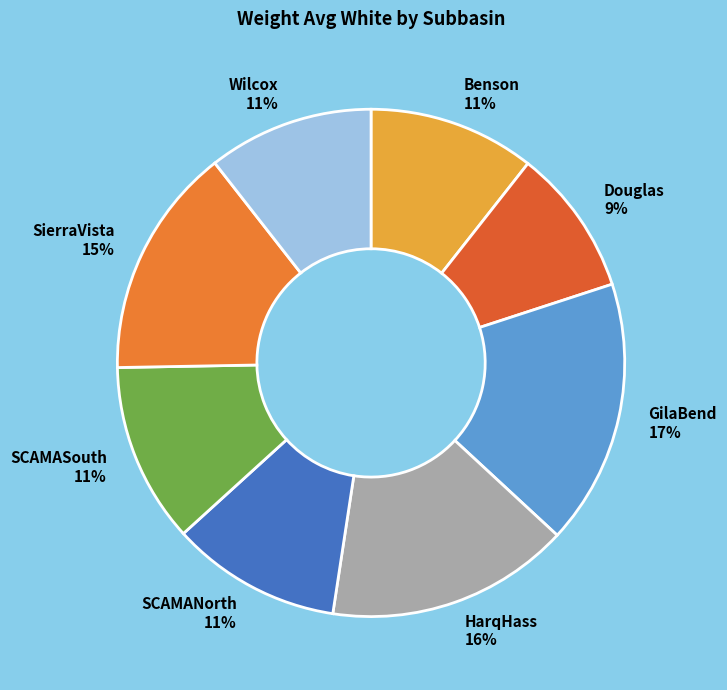

Combined, do SCAMANorth and Benson account for over 50%?

No